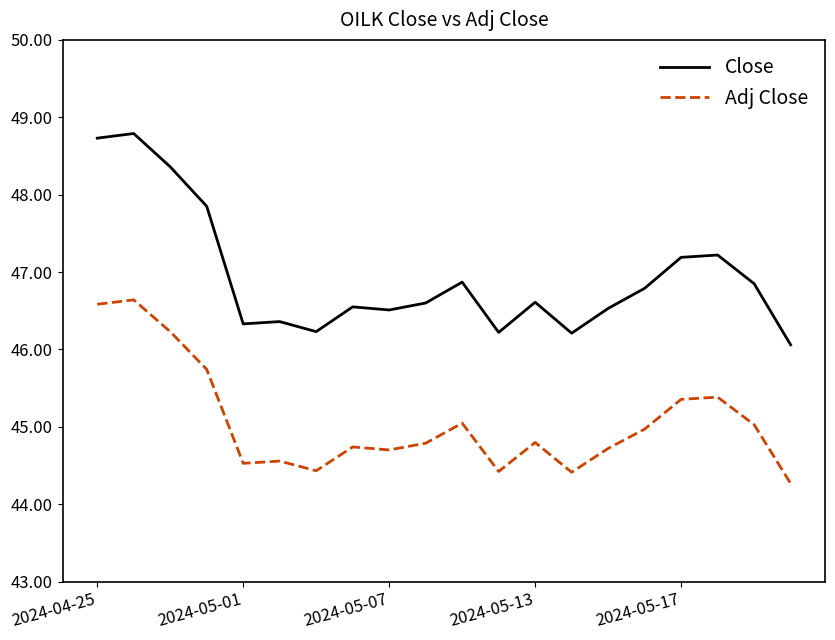

What is the smallest value displayed?

44.3